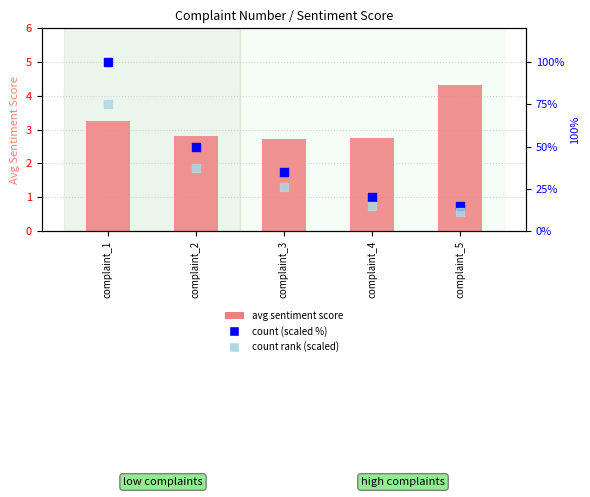

Is the value of count (scaled %) at complaint_1 greater than the value of avg sentiment score at complaint_2?

Yes